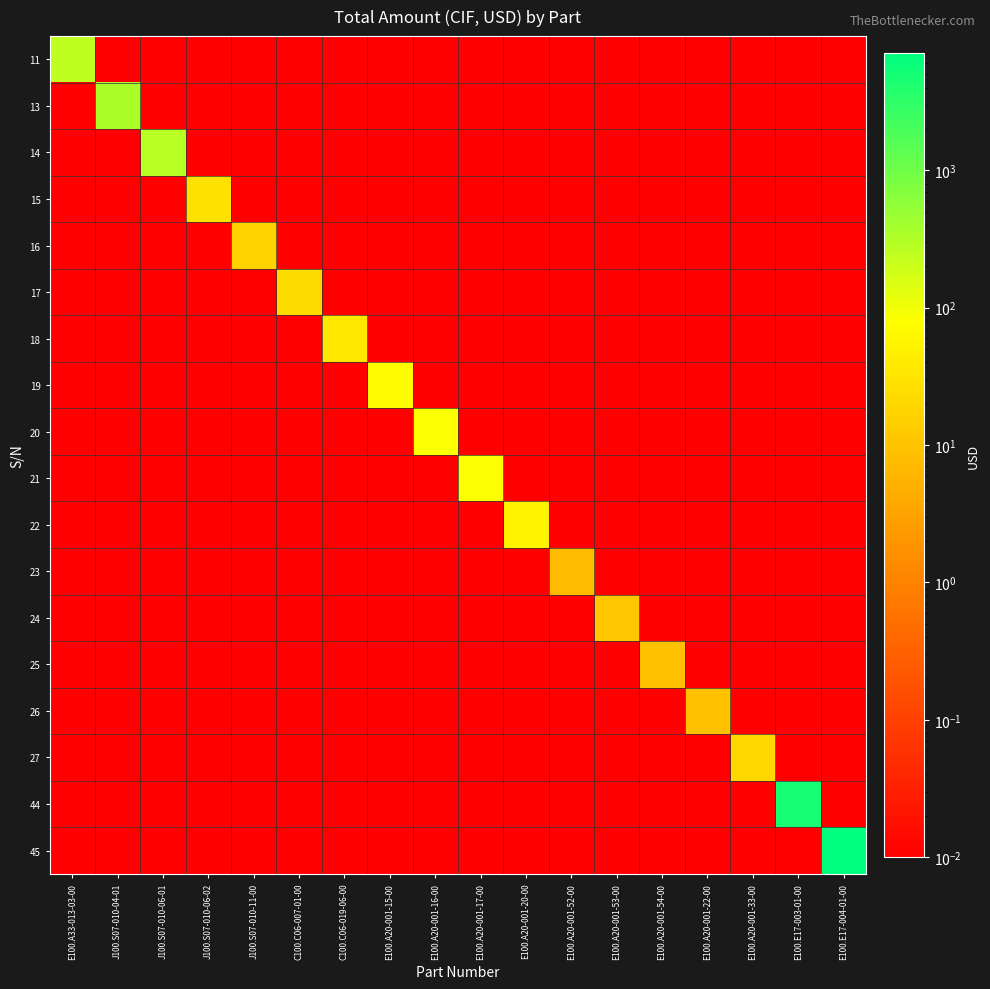

At how many categories does at least one series exceed 1219?

2